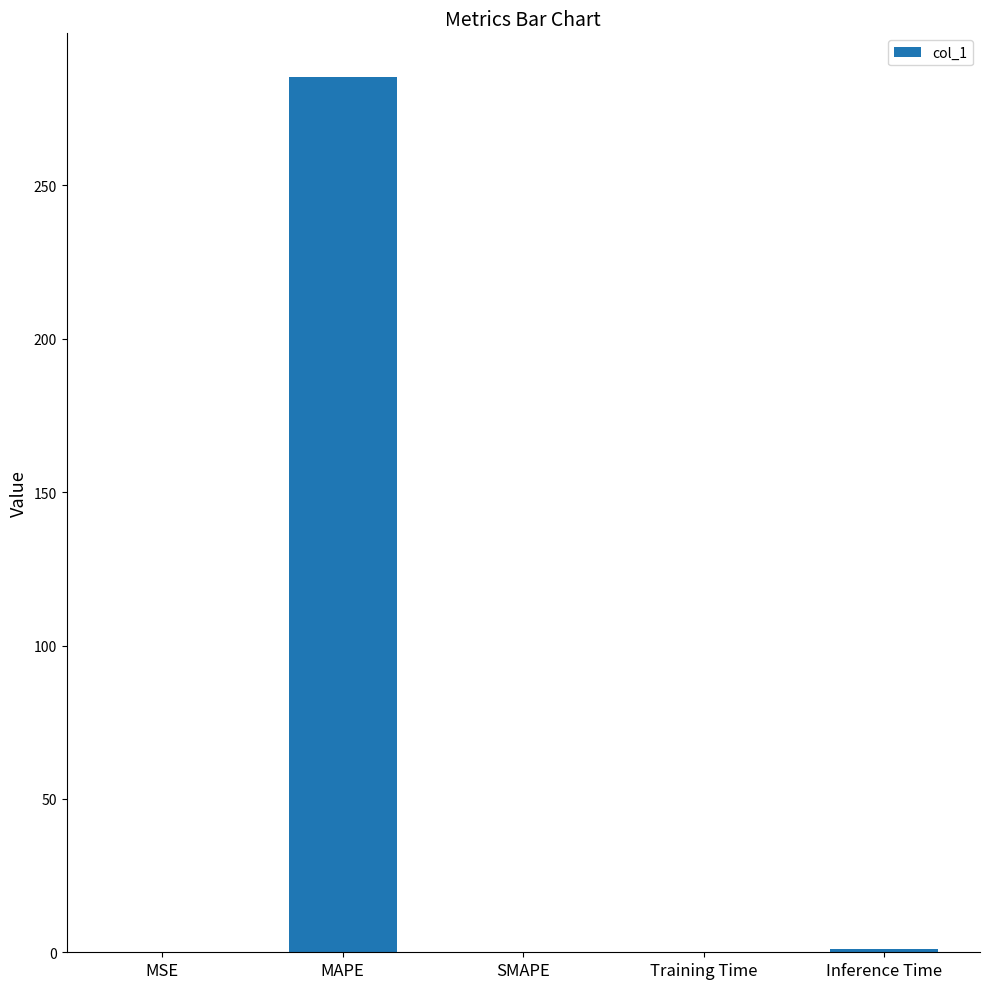

What is the sum of all values?

286.7